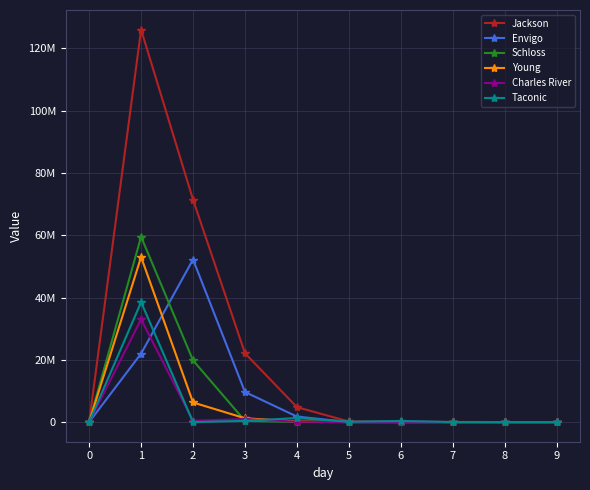

Which series has the largest total across all categories?

Jackson